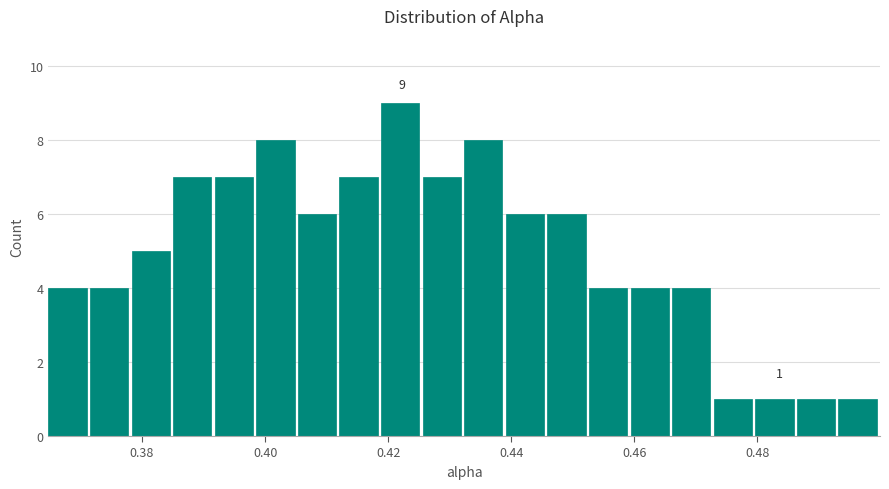

Around what value on the x-axis is the tallest bar? Give the approximate position of its centre, as read against the axis.

0.422